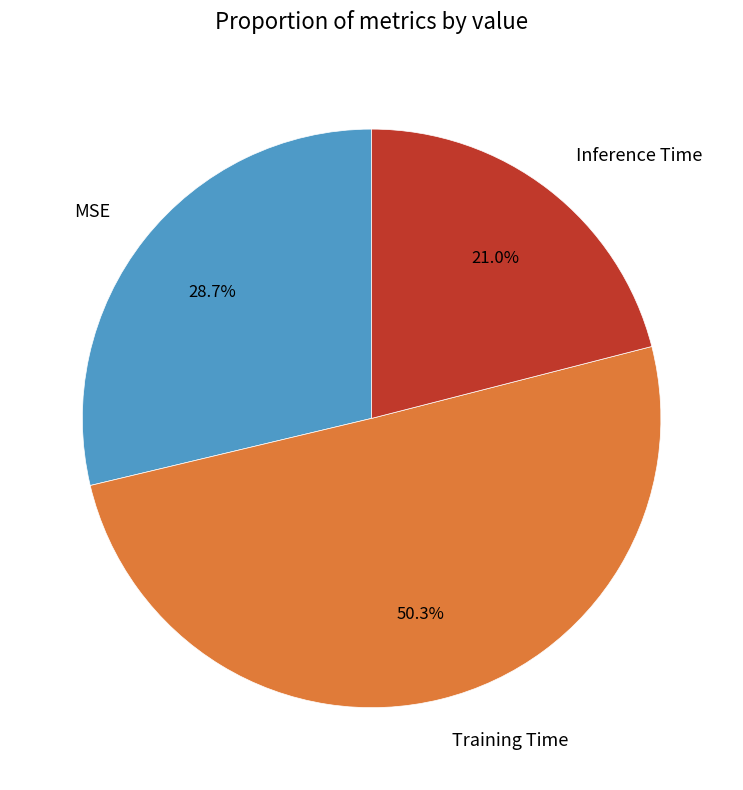

To the nearest percent, what is the combined percentage of Training Time and MSE?

79%